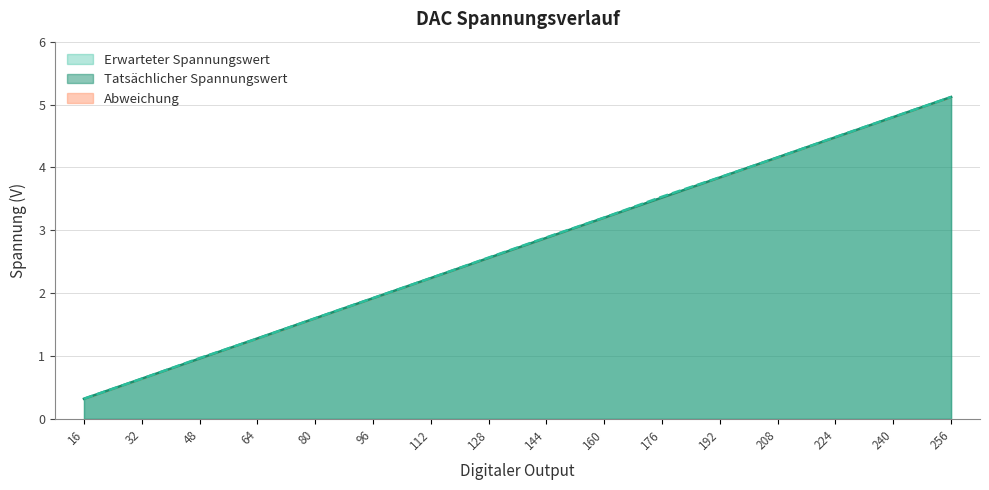

What is the sum of all Tatsächlicher Spannungswert values?

43.6